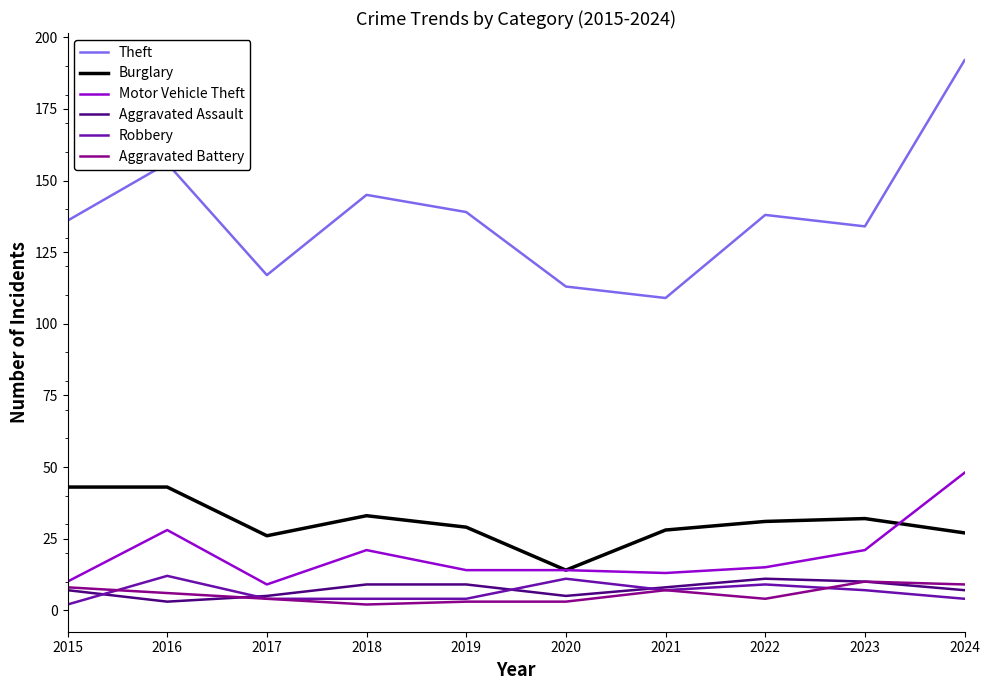

Which series has the largest range (max minus min)?

Theft